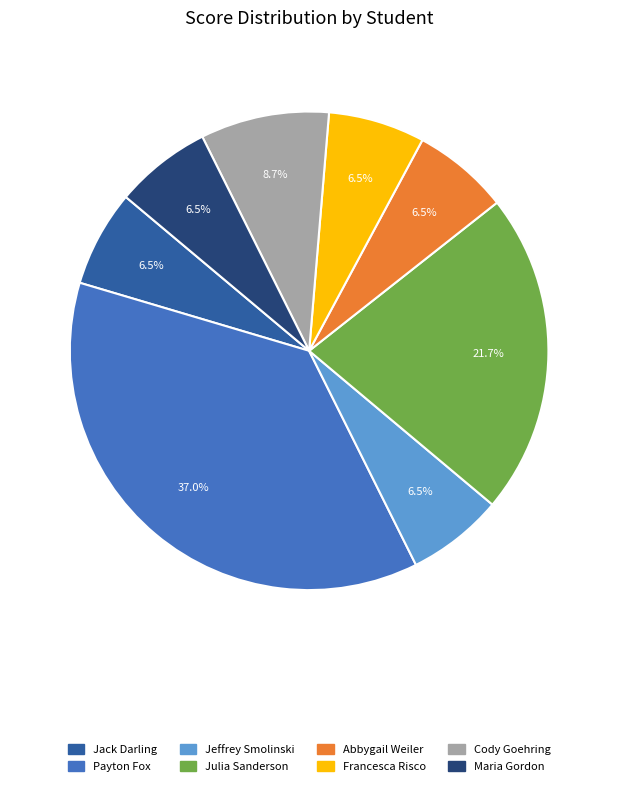

How many segments does this pie chart have?

8